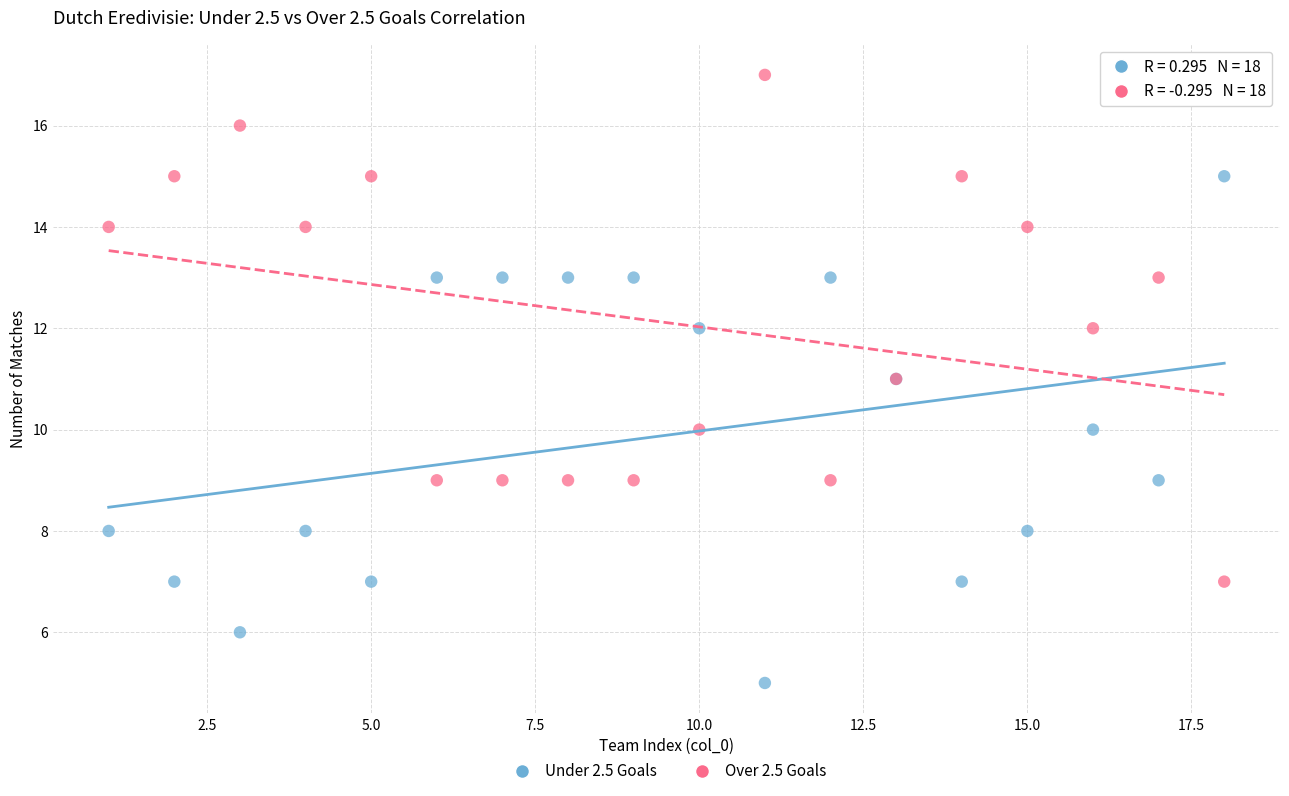

Which series contains the lowest Y value?

Under 2.5 Goals